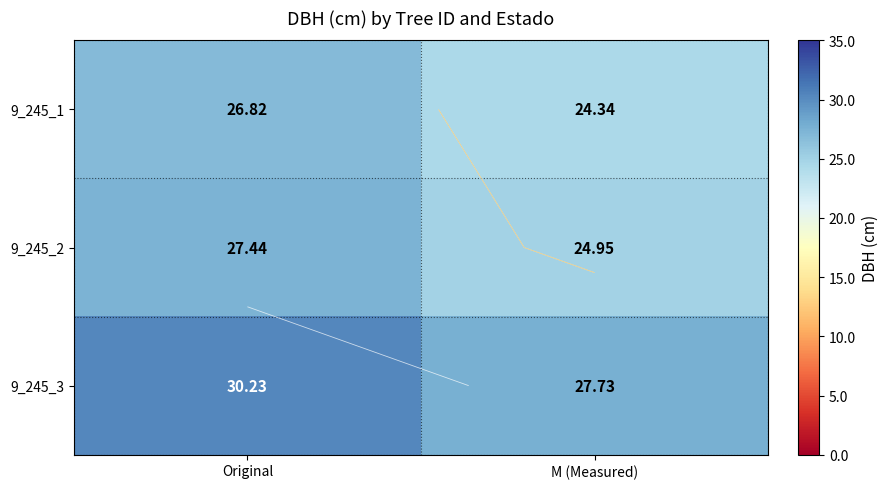

True or false: 9_245_1 has a value of 26.8 at Original.

True